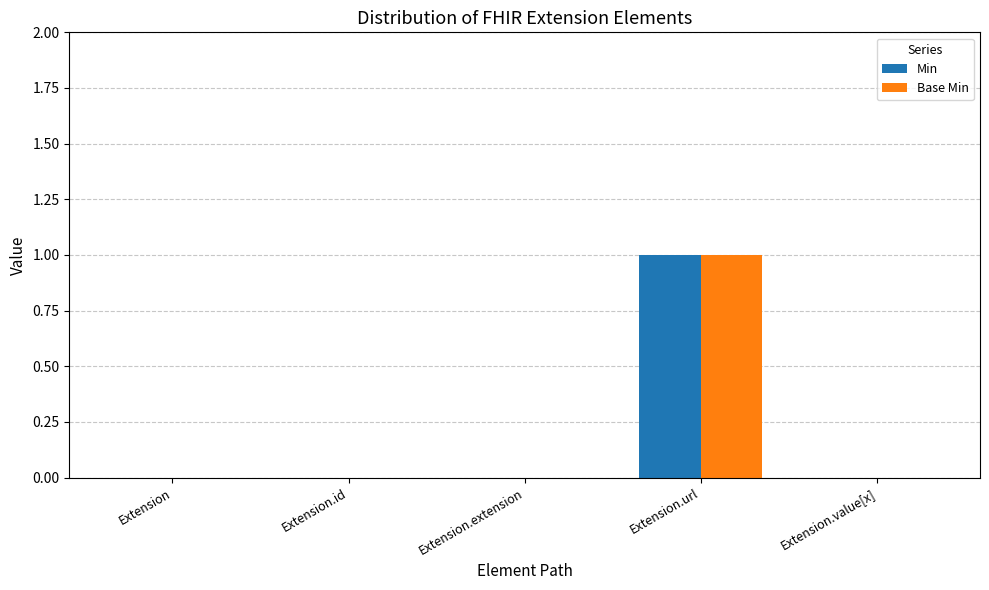

How many categories are shown in the chart?

5